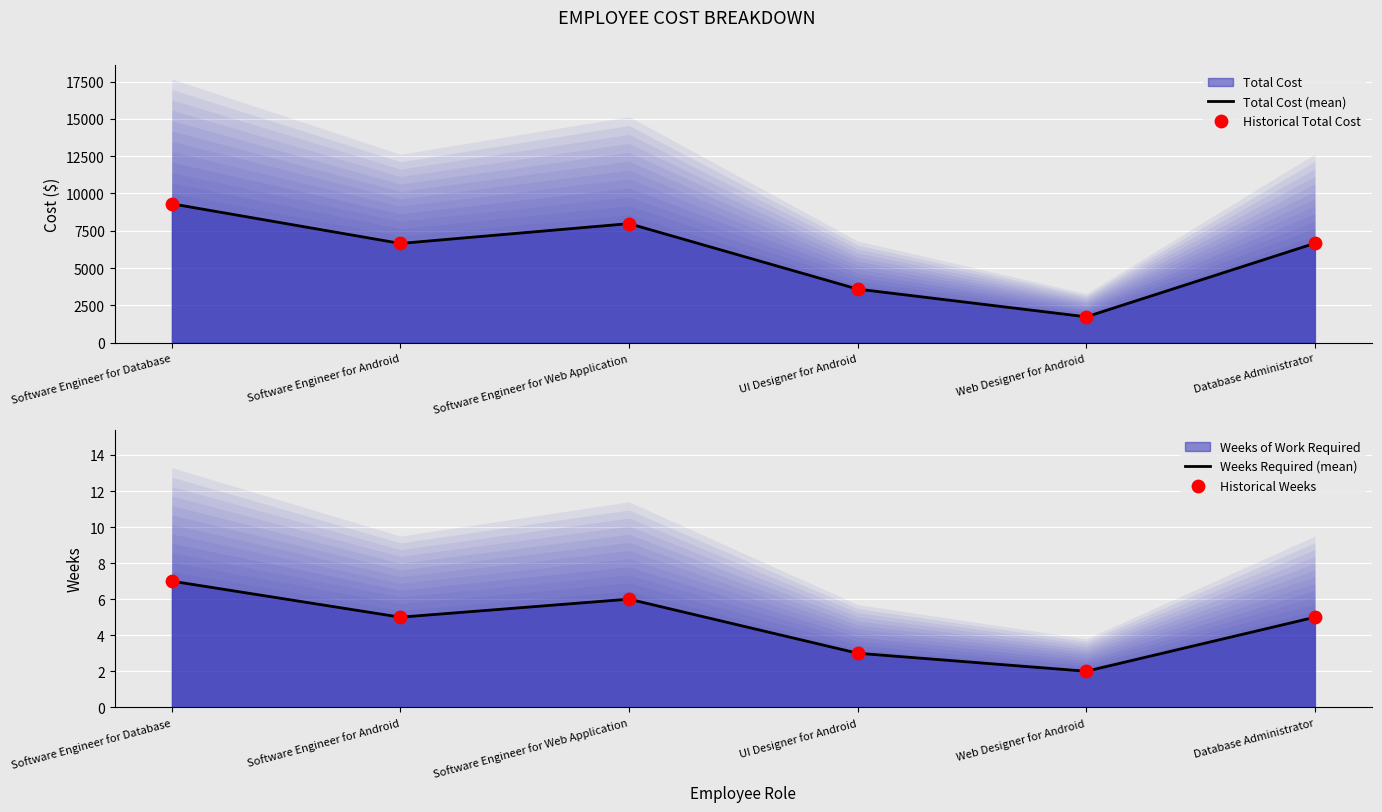

Which series has the widest spread of Y values?

Total Cost (mean)